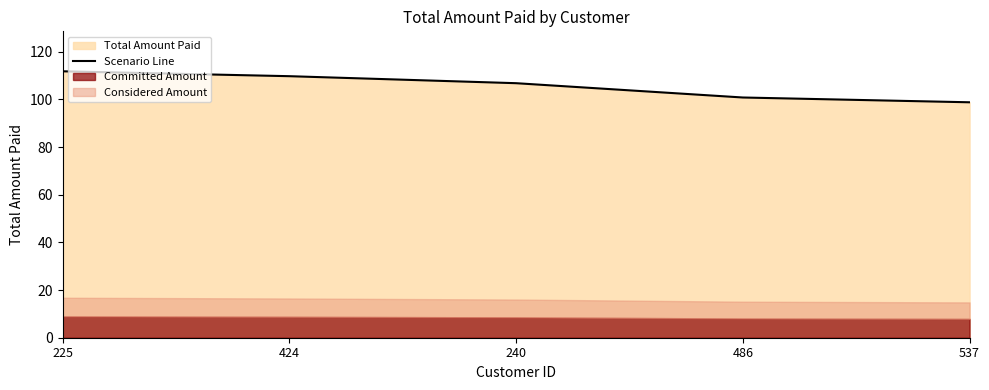

Rank the categories by value from lowest to highest.

537, 486, 240, 424, 225